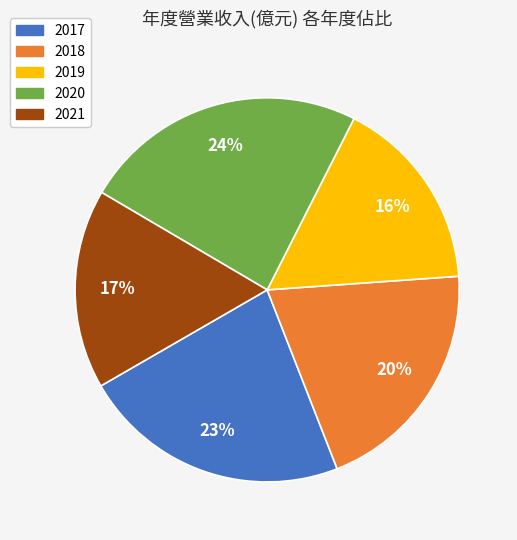

To the nearest percent, what is the difference between the 2017 and 2021 slice percentages?

6%